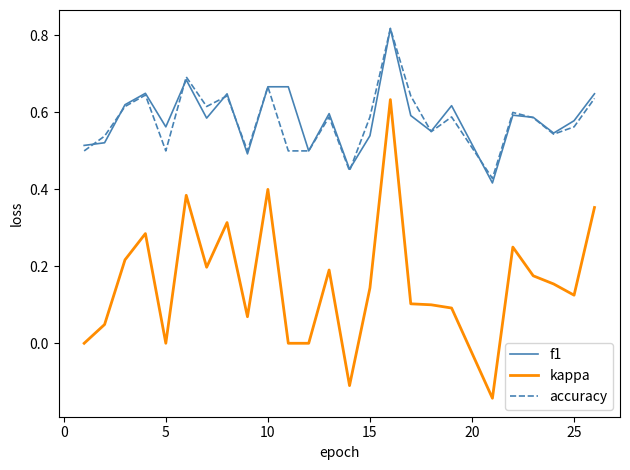

Which series has the widest spread of values?

kappa